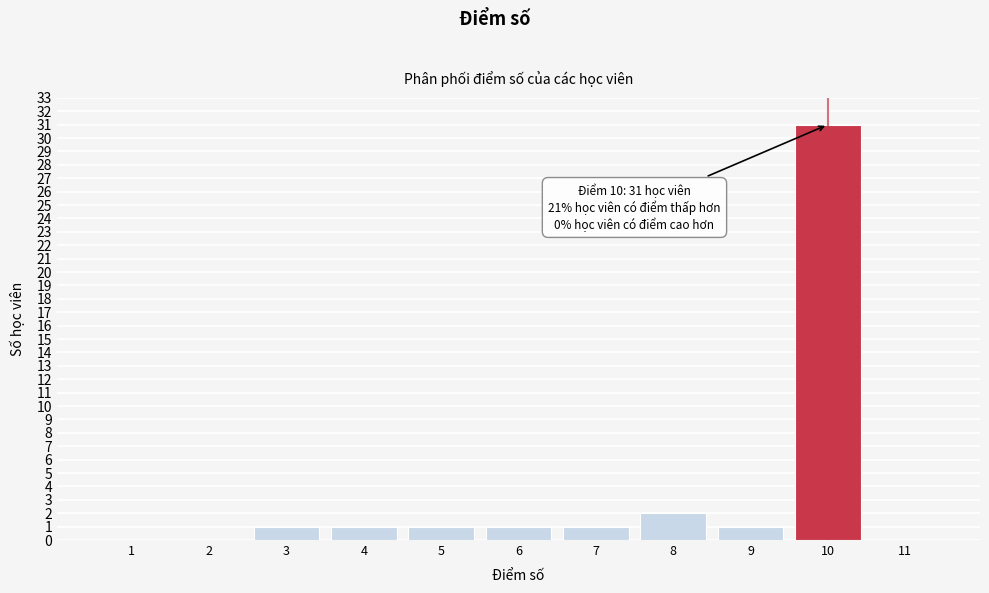

Reading left to right, transcribe all the data shown in this chart.

1=0	2=0	3=1	4=1	5=1	6=1	7=1	8=2	9=1	10=31	11=0